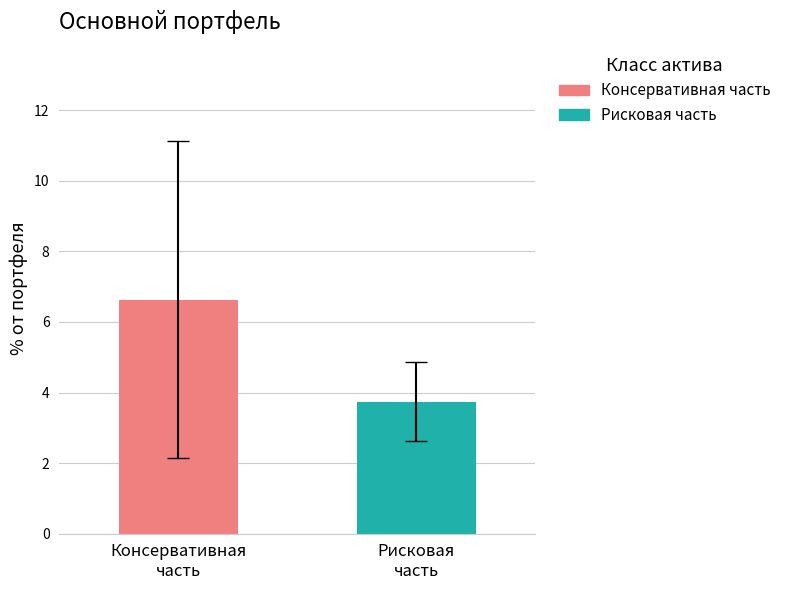

Which series has the widest spread of values?

Консервативная часть